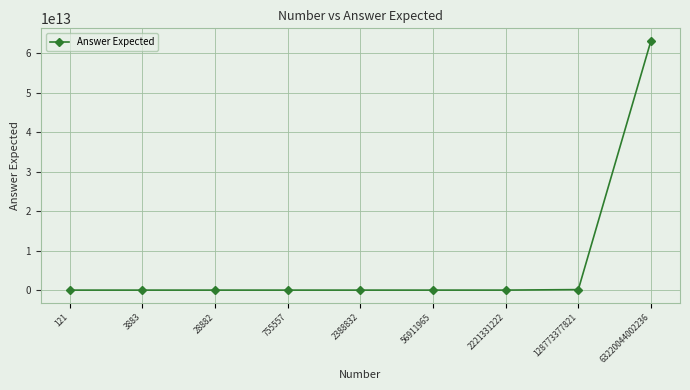

At which category does the chart reach its peak across all series?

63220044002236